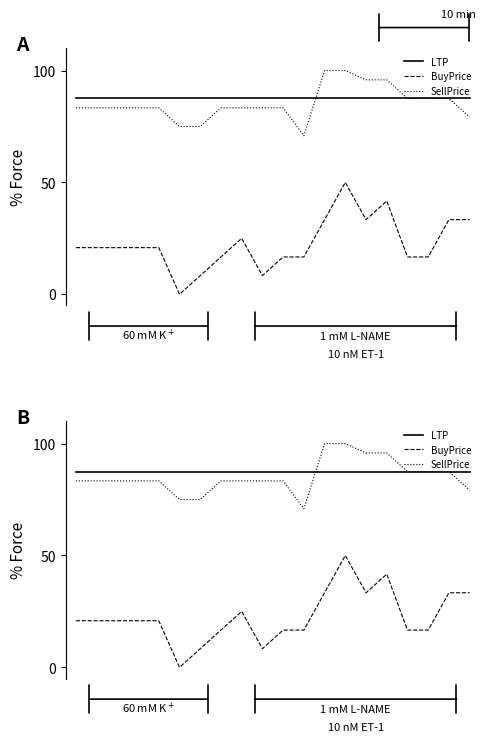

Reading right to left, extract all data points from this chart.

LTP: 19=87.5	18=87.5	17=87.5	16=87.5	15=87.5	14=87.5	13=87.5	12=87.5	11=87.5	10=87.5	9=87.5	8=87.5	7=87.5	6=87.5	5=87.5	4=87.5	3=87.5	2=87.5	1=87.5	0=87.5
BuyPrice: 19=33.3	18=33.3	17=16.7	16=16.7	15=41.7	14=33.3	13=50.0	12=33.3	11=16.7	10=16.7	9=8.3	8=25.0	7=16.7	6=8.3	5=0.0	4=20.8	3=20.8	2=20.8	1=20.8	0=20.8
SellPrice: 19=79.2	18=87.5	17=87.5	16=87.5	15=95.8	14=95.8	13=100.0	12=100.0	11=70.8	10=83.3	9=83.3	8=83.3	7=83.3	6=75.0	5=75.0	4=83.3	3=83.3	2=83.3	1=83.3	0=83.3